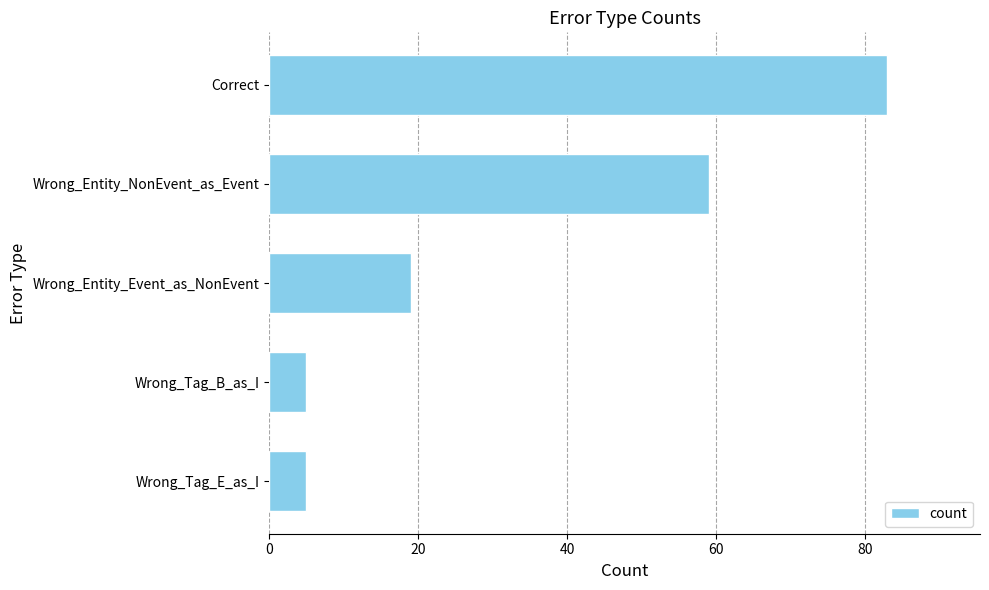

What is the average value?

34